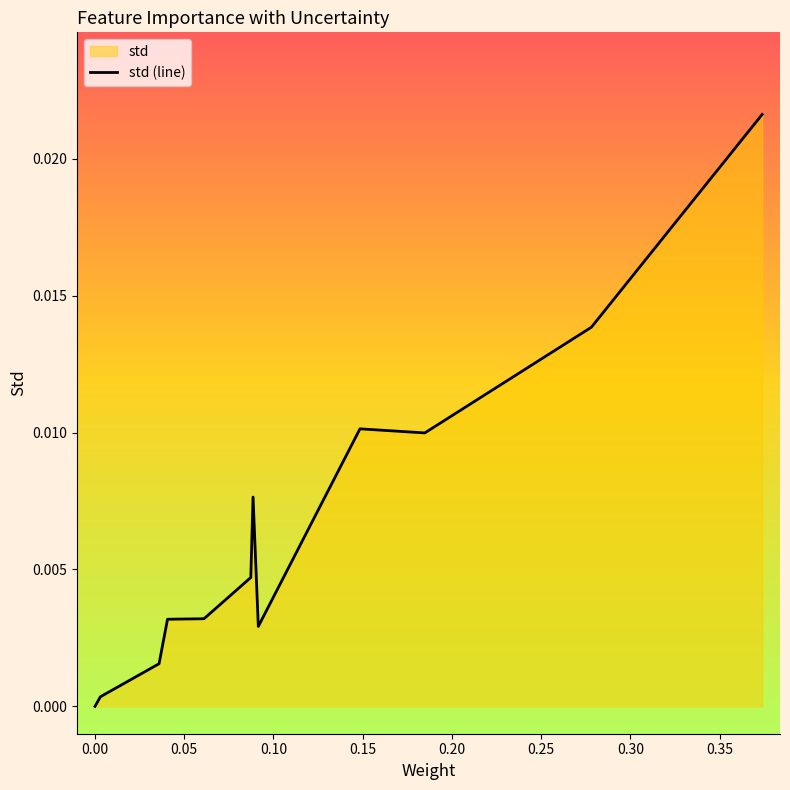

True or false: the data shows 0.0 at 0.35.

False